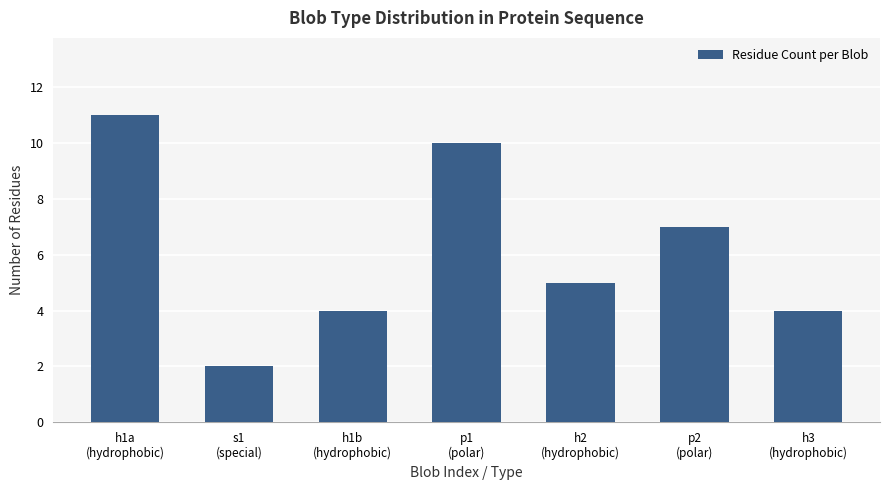

The chart shows a value of 11 at p2
(polar). True or false?

False